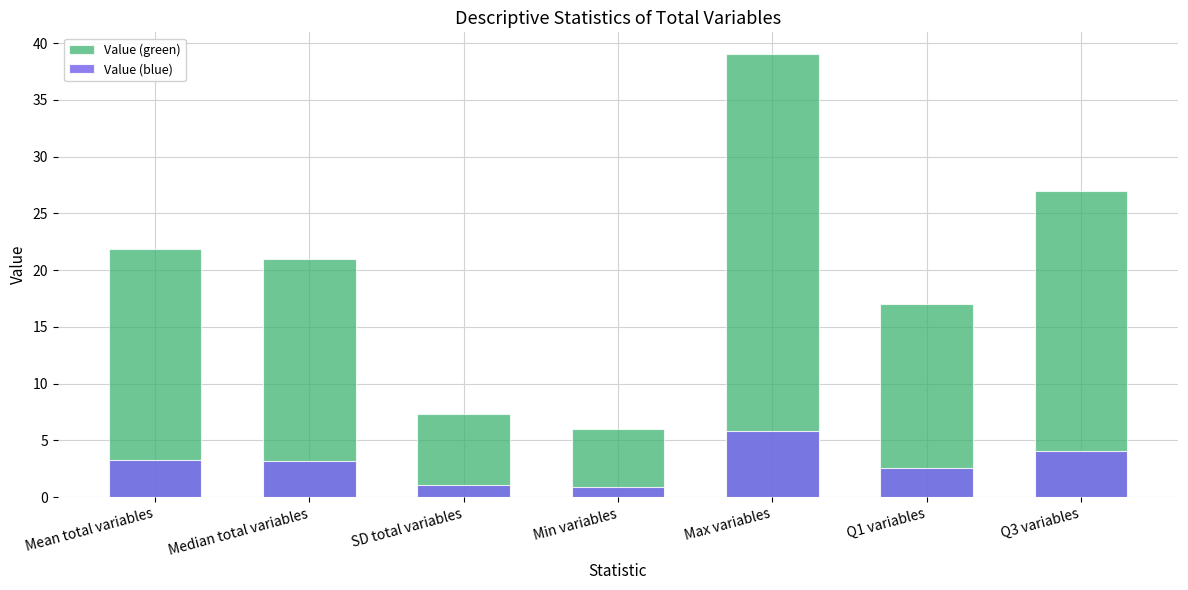

Is it true that Value (blue) equals 1.2 at Min variables?

False